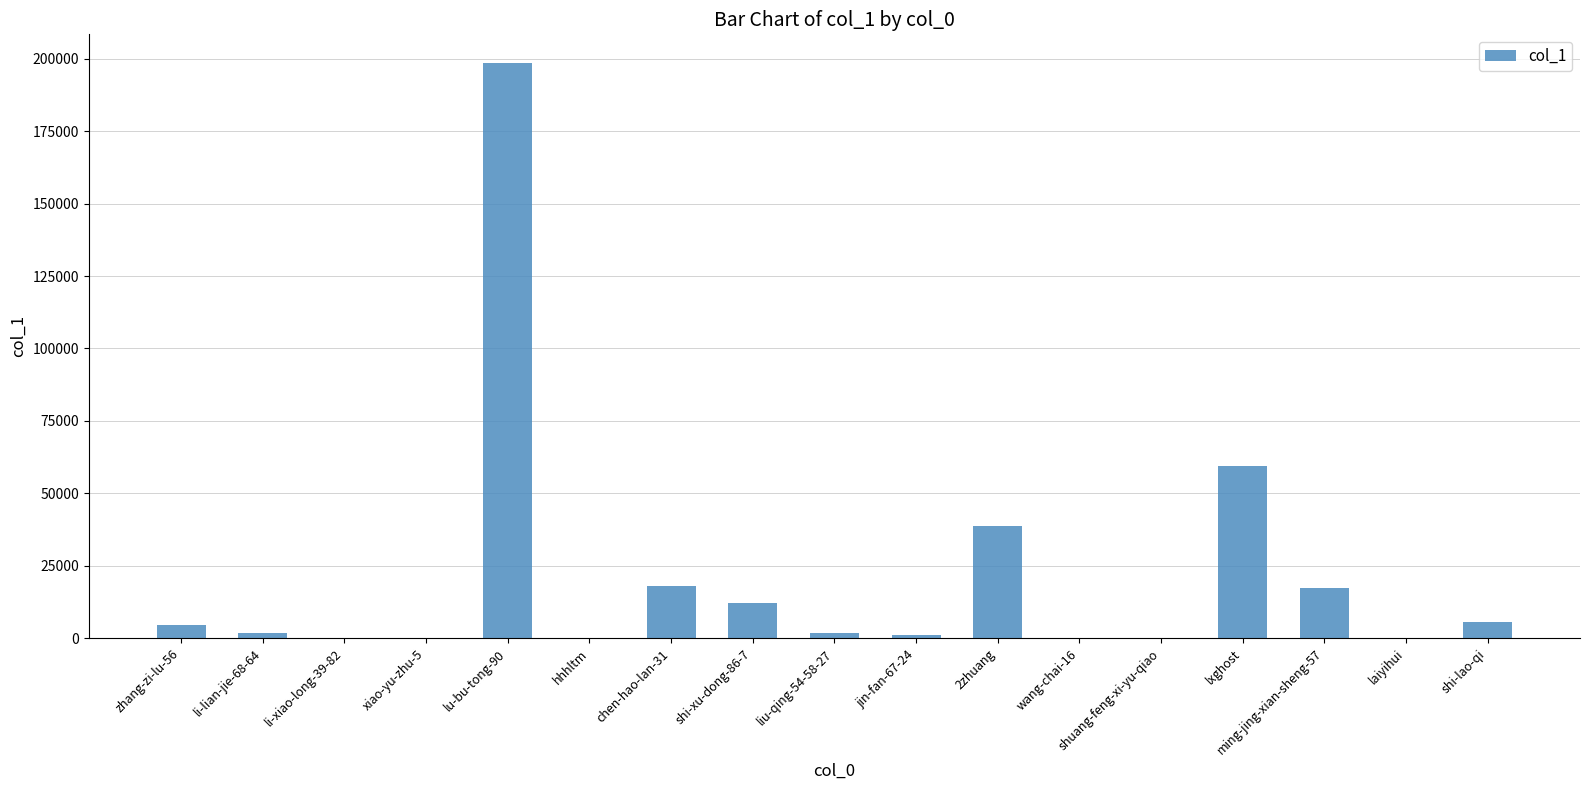

What is the maximum value shown in the chart?

198509